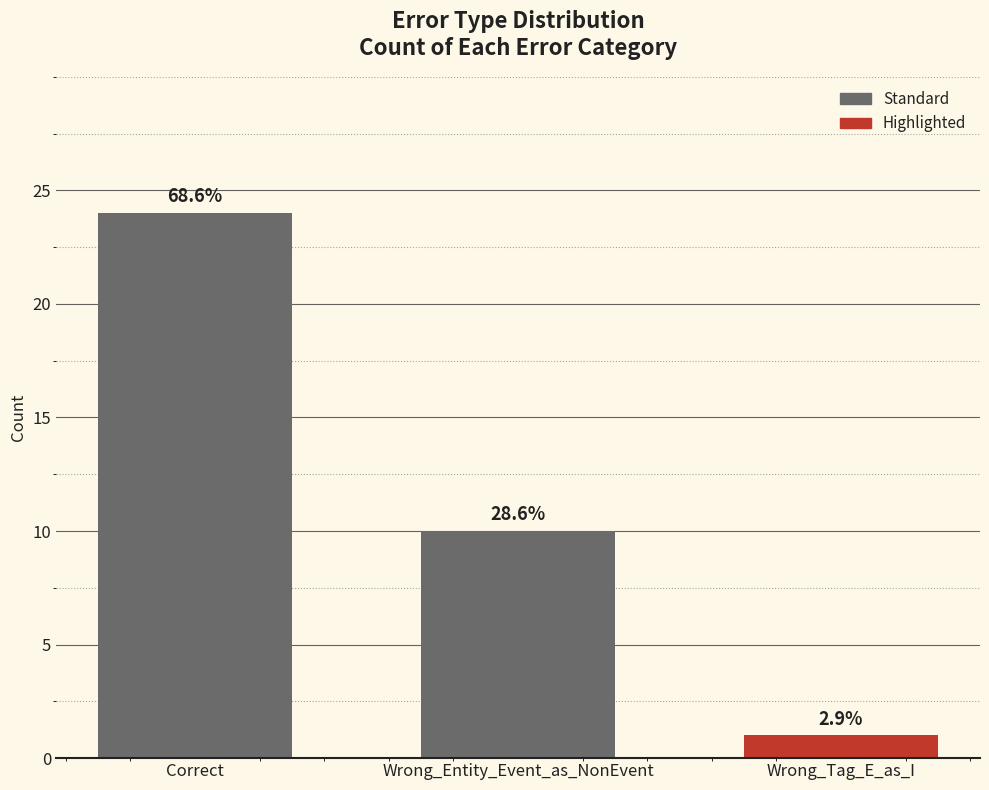

What is the label of the 2nd bar from the right?

Wrong_Entity_Event_as_NonEvent